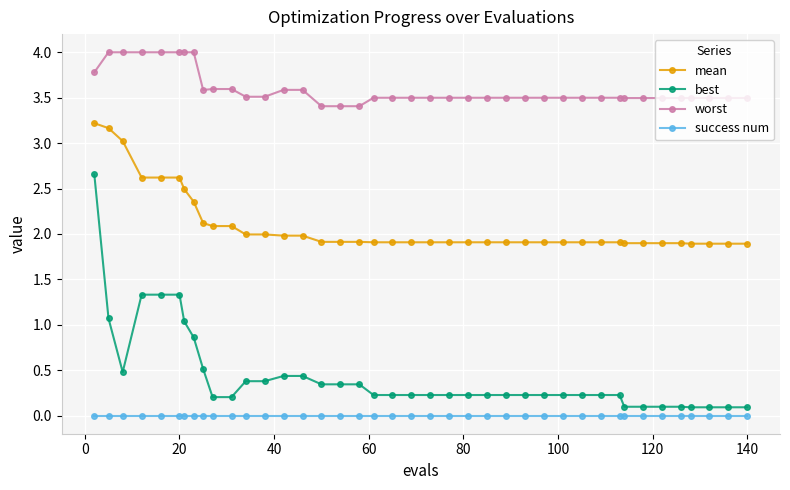

What is the minimum value for worst?

3.4